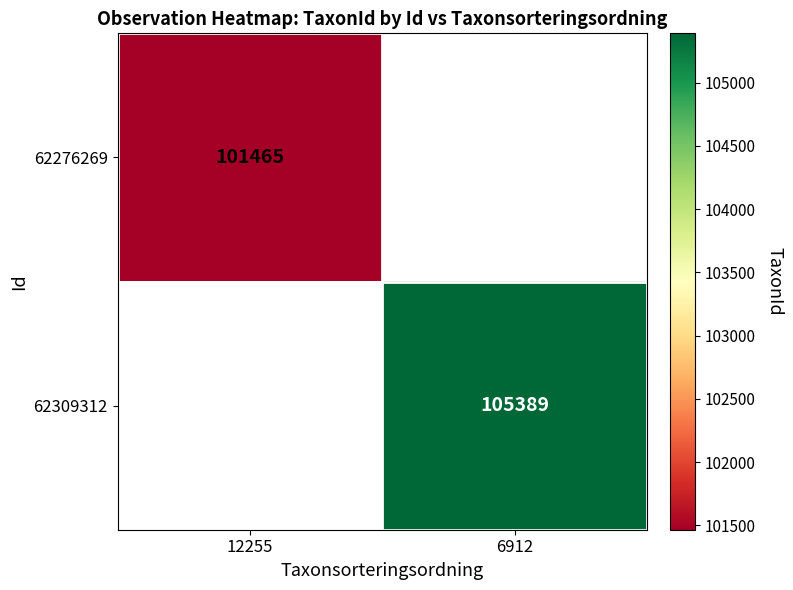

Is it true that 62309312 equals 189549 at 6912?

False